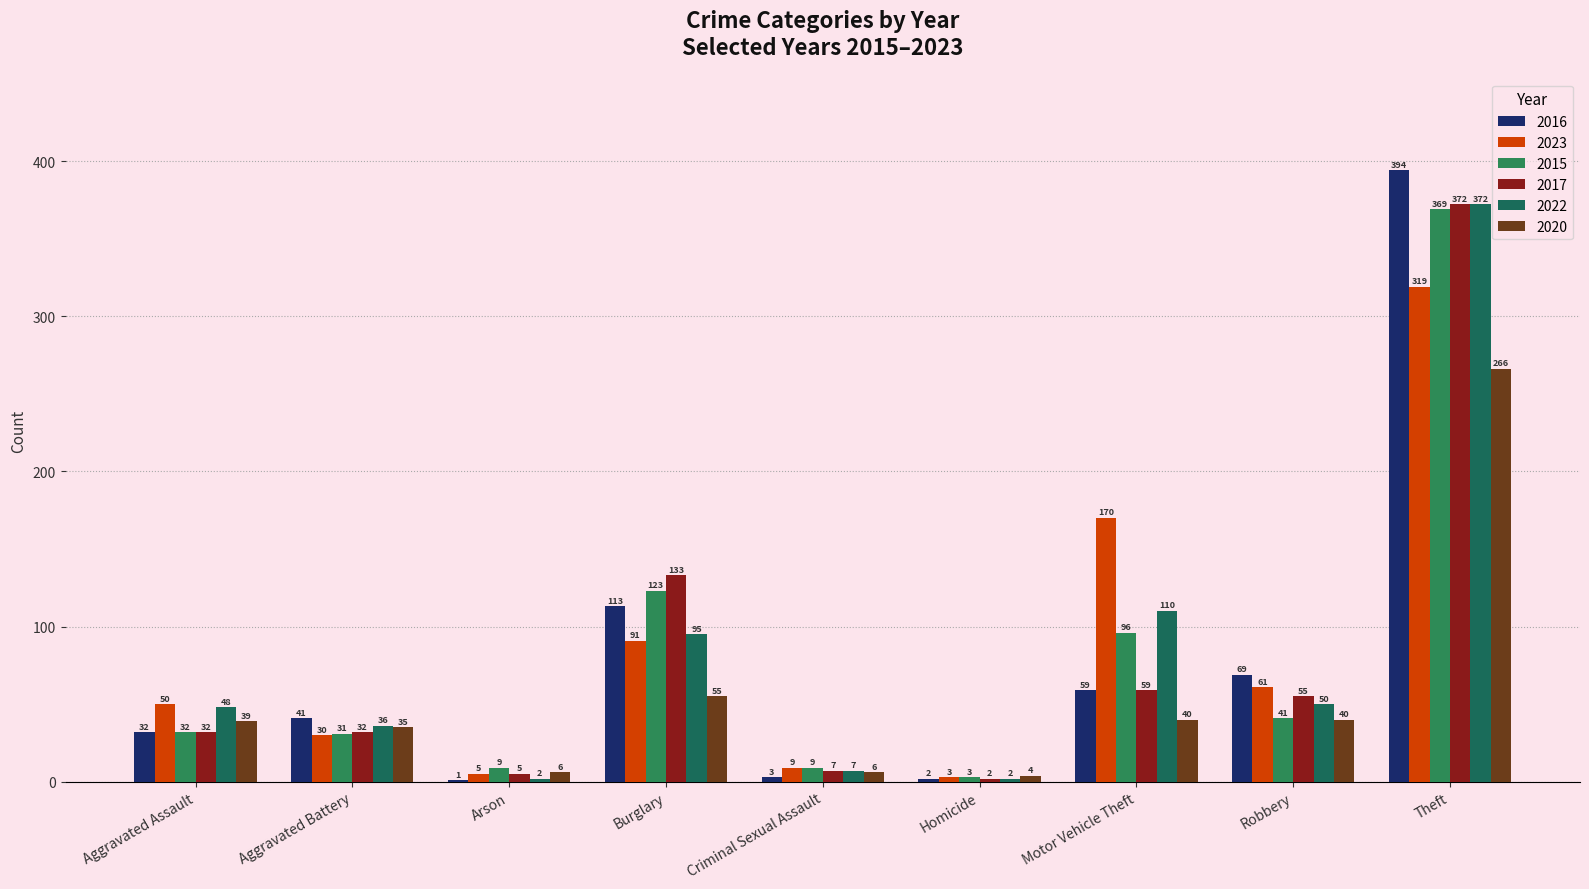

Between Robbery and Motor Vehicle Theft, which is larger?

Robbery